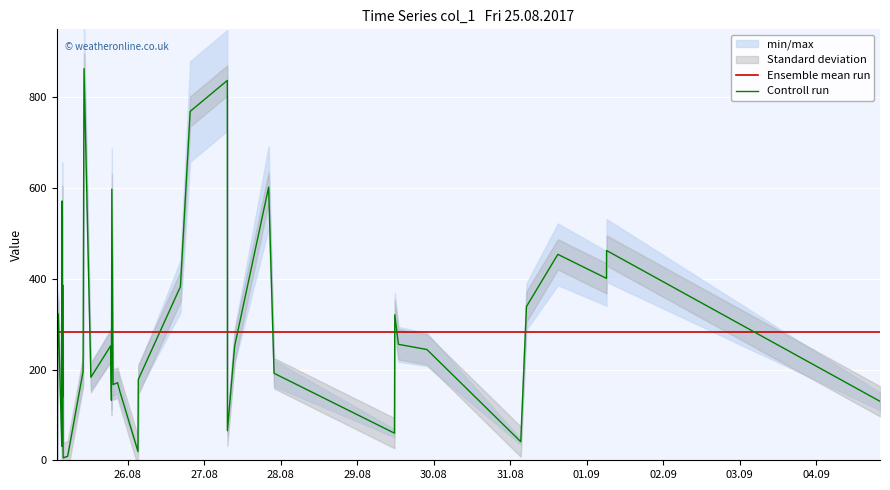

Is this an area chart (filled region under the line)?

No